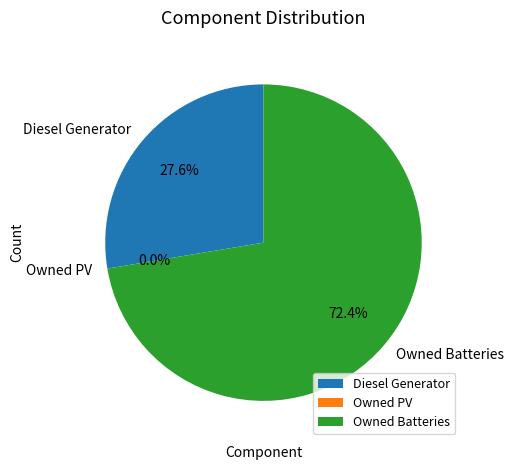

To the nearest percent, what is the difference between the largest and smallest slice percentages?

72%